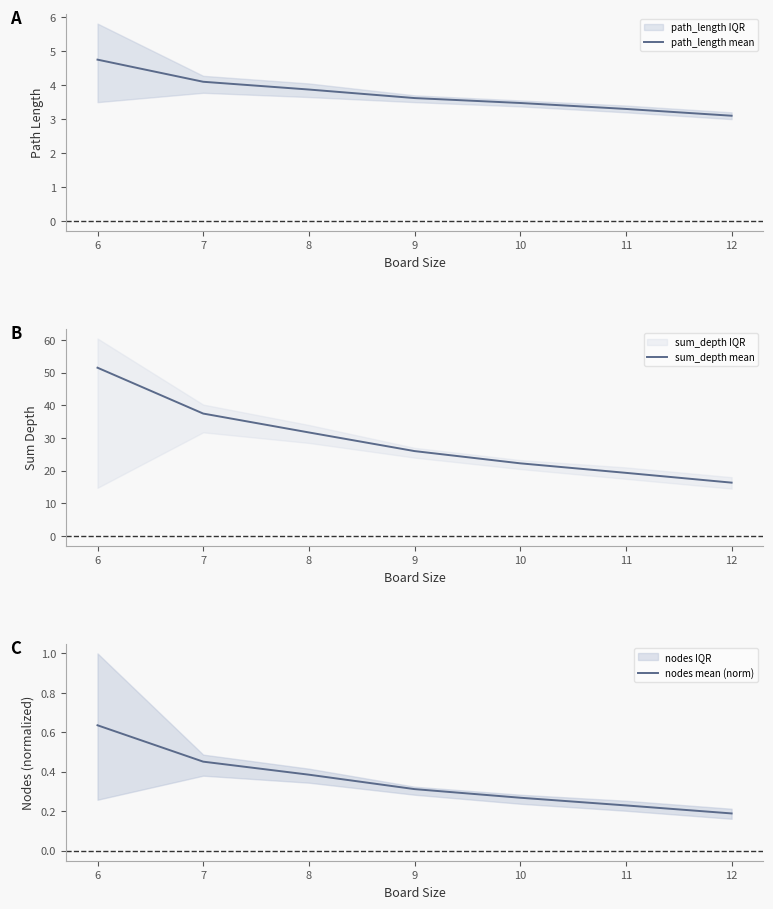

What is the difference between the maximum and second lowest values in the sum_depth mean series?

32.2